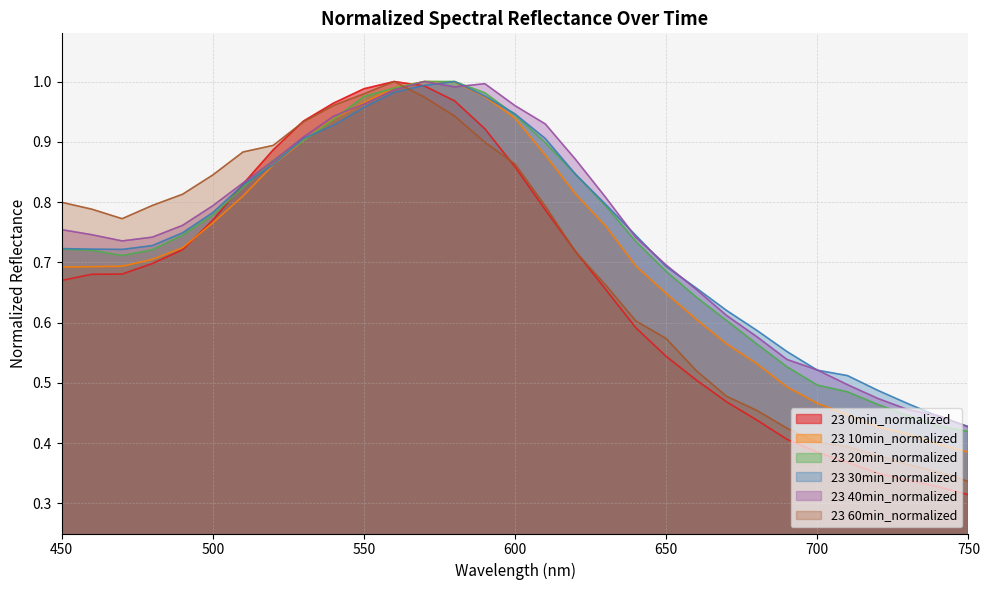

After their last crossing, which series has the higher values: 23 40min_normalized or 23 10min_normalized?

23 40min_normalized